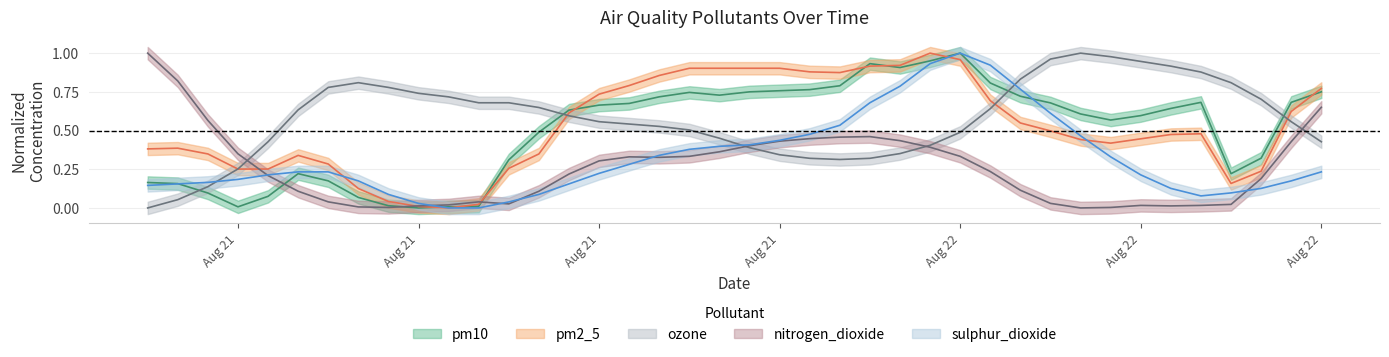

Is it true that sulphur_dioxide equals 0.1 at 2024-08-21 13:00:00?

False